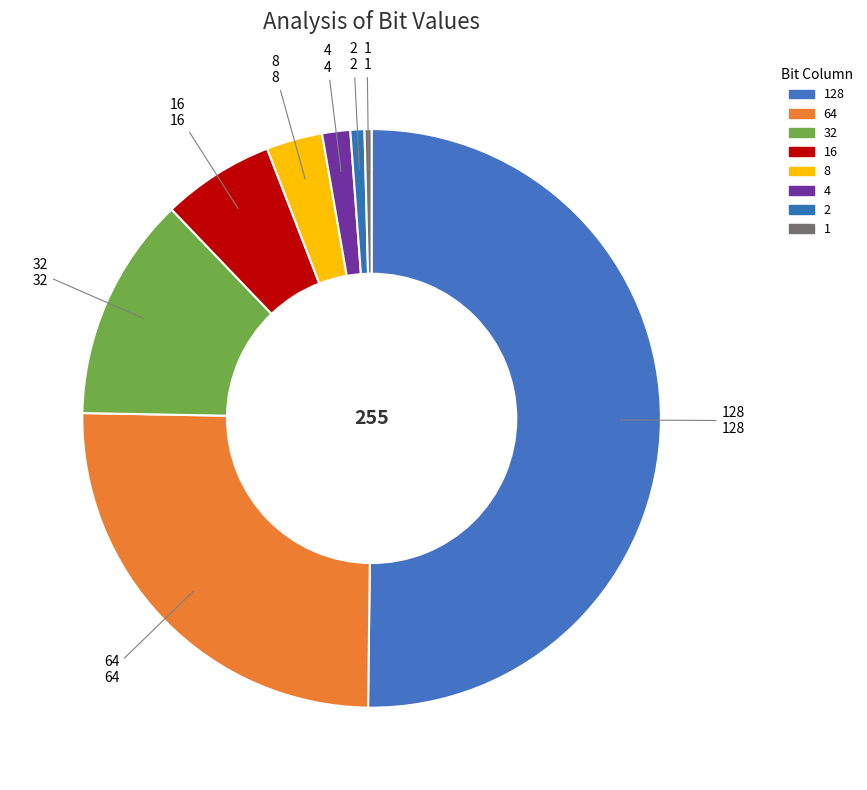

Which category has the smallest portion of the pie?

1